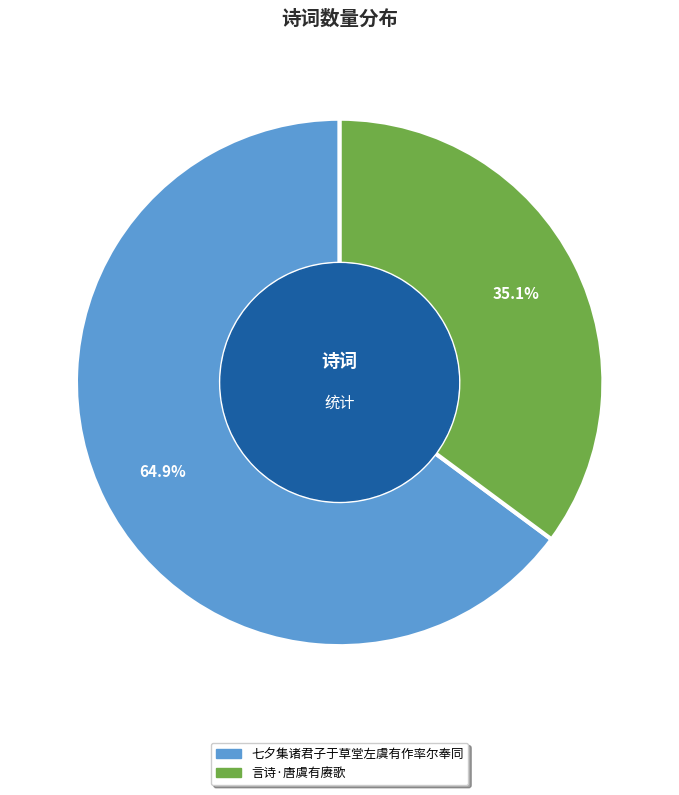

What is the majority slice?

七夕集诸君子于草堂左虞有作率尔奉同